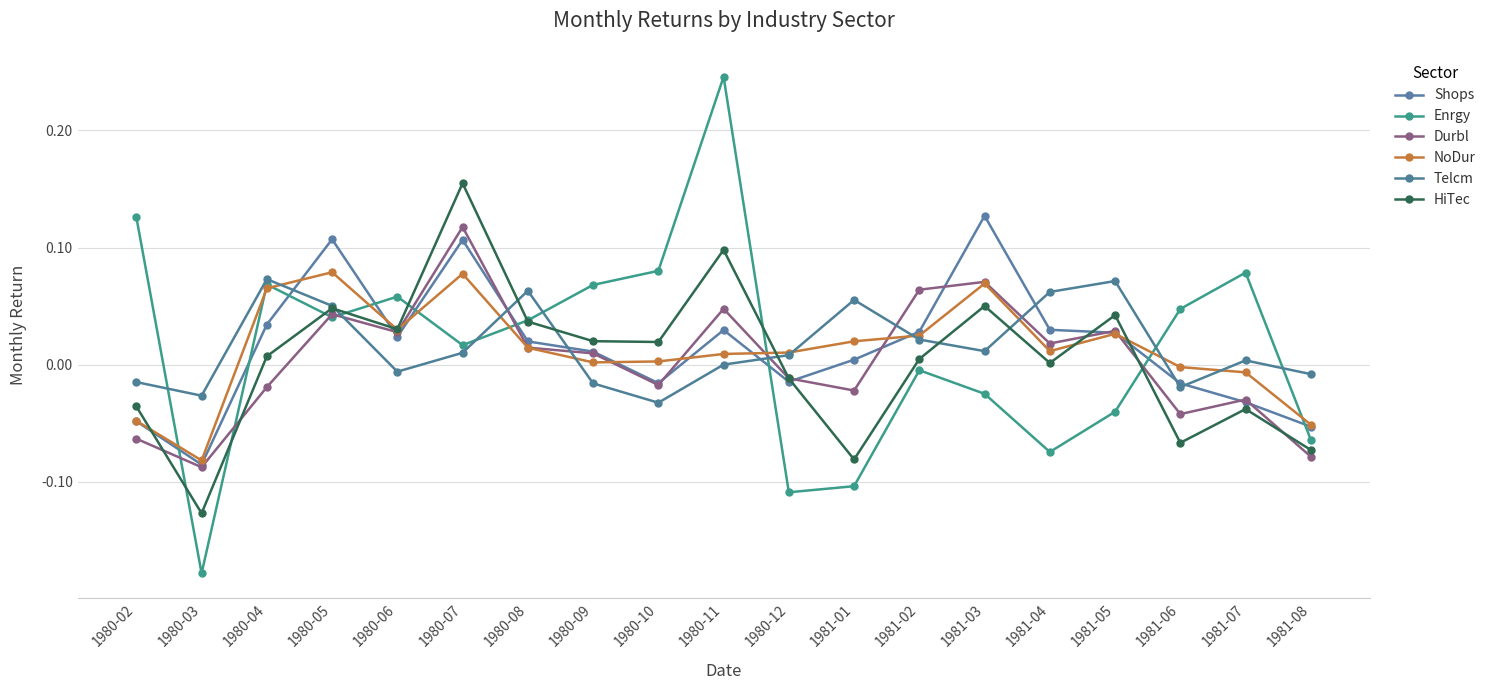

After their last crossing, which series has the higher values: Shops or Durbl?

Shops